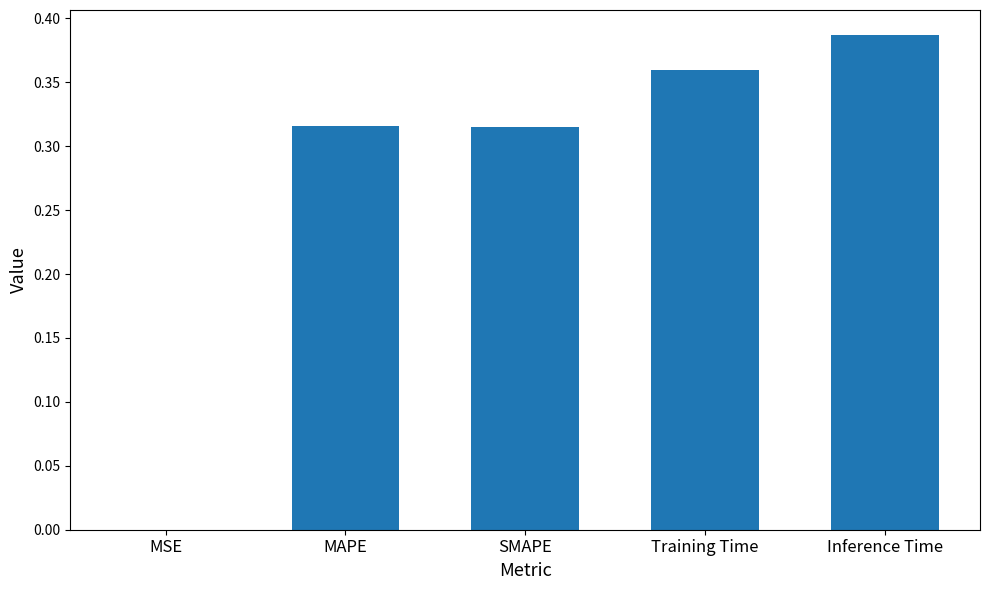

What is the sum of all values?

1.4